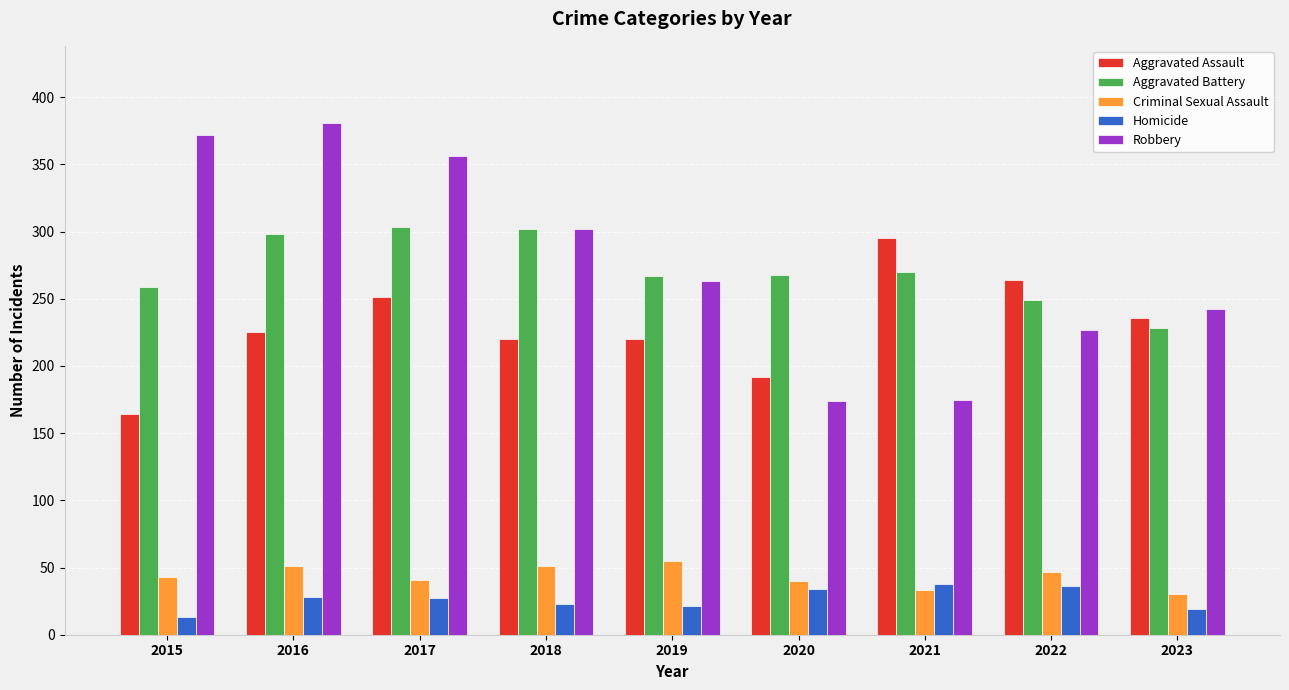

What is the difference between the highest and lowest values at 2019?

246